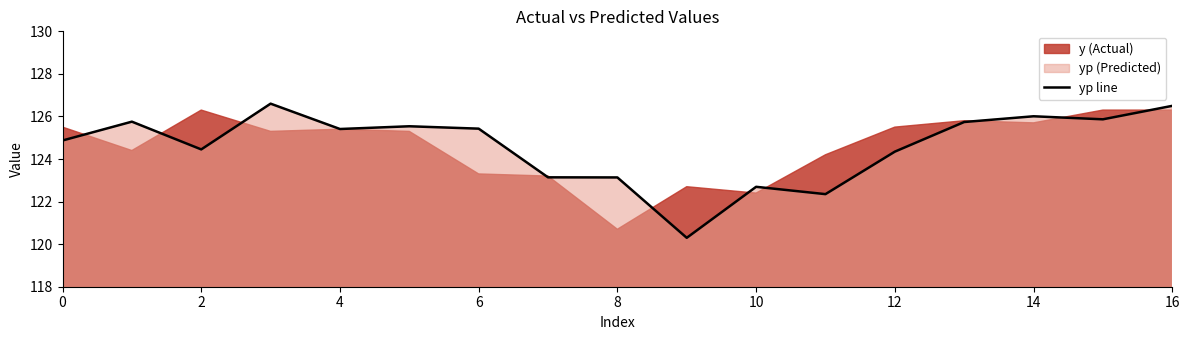

Approximately how many times larger is the value at 9 compared to 13?

1.0